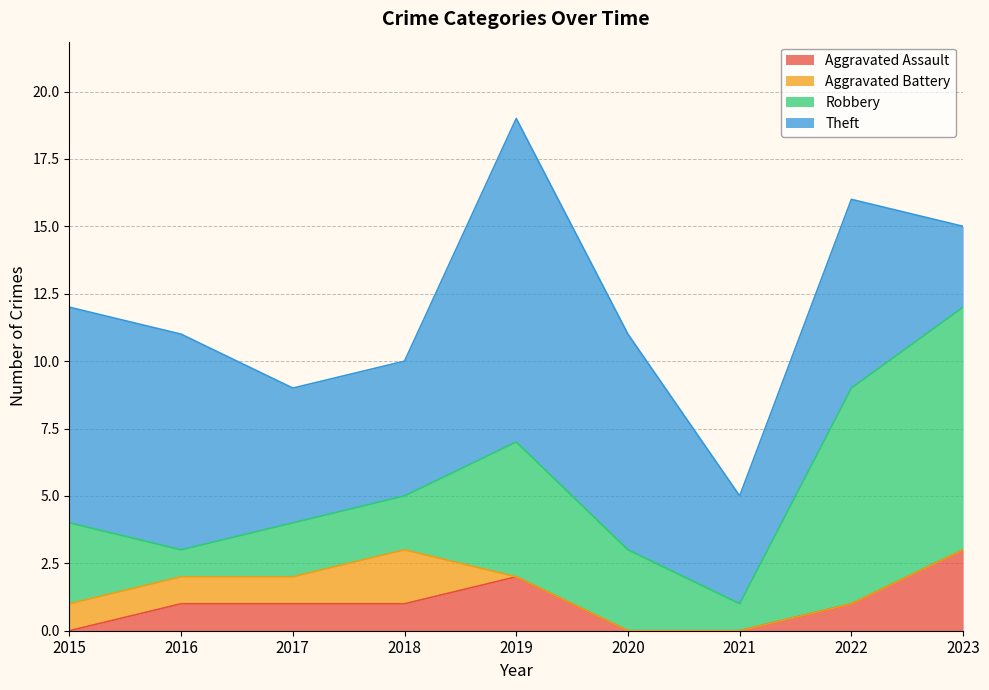

How many data points does each series have?

9